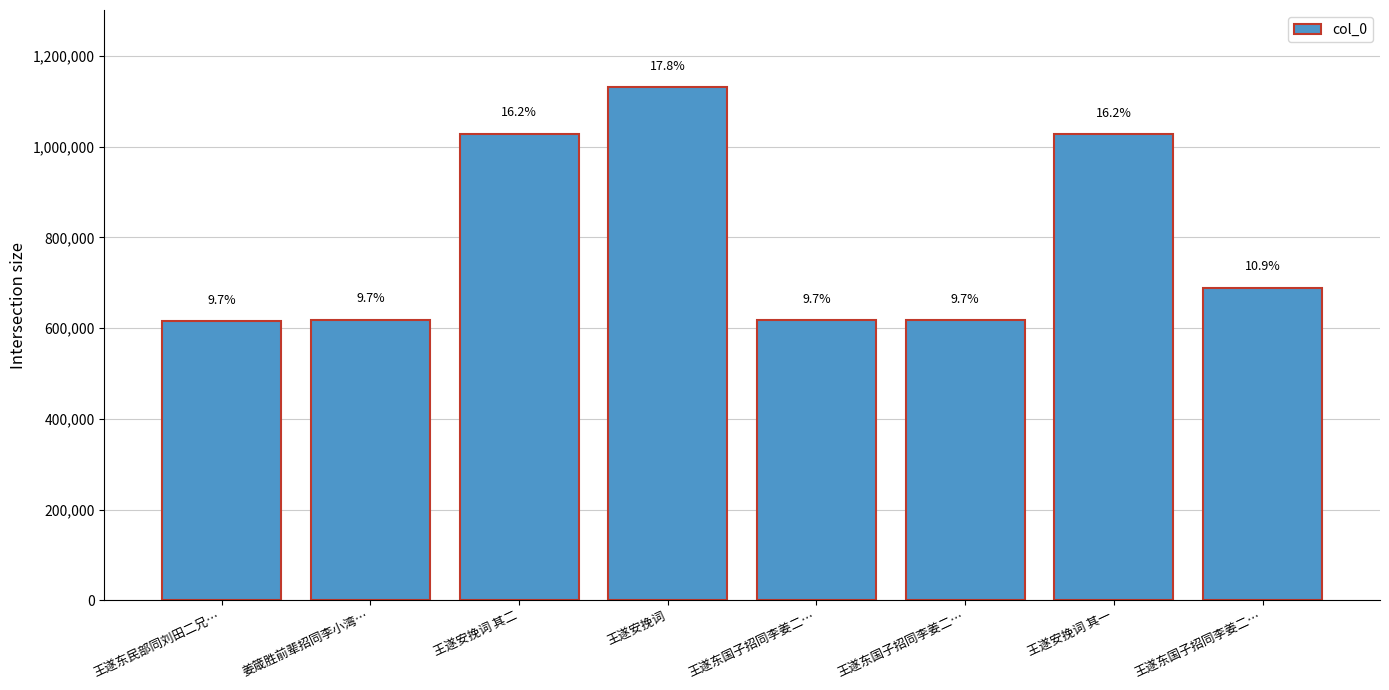

Are the bars horizontal?

No